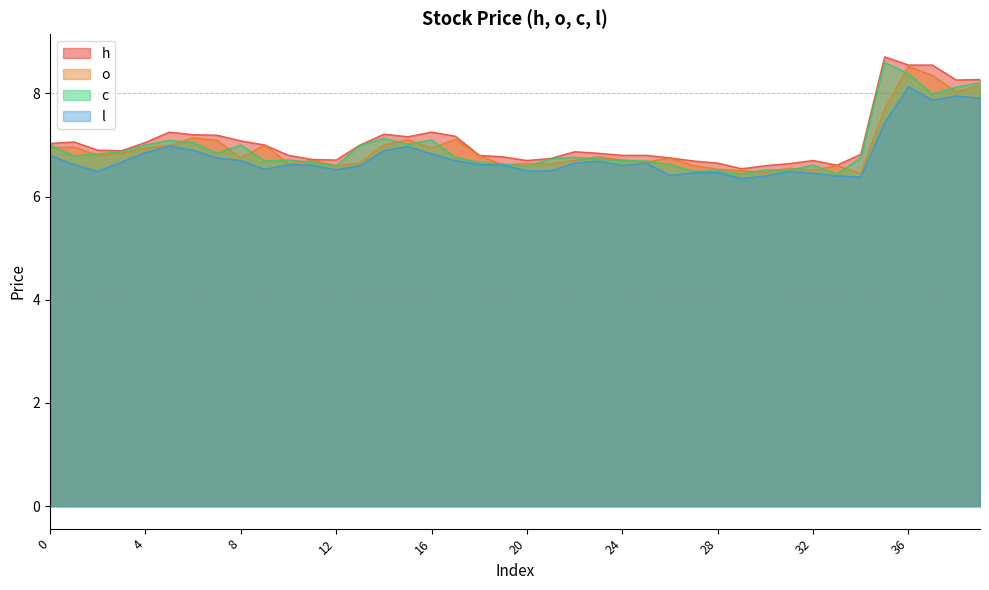

Where is the first local maximum for o?

1